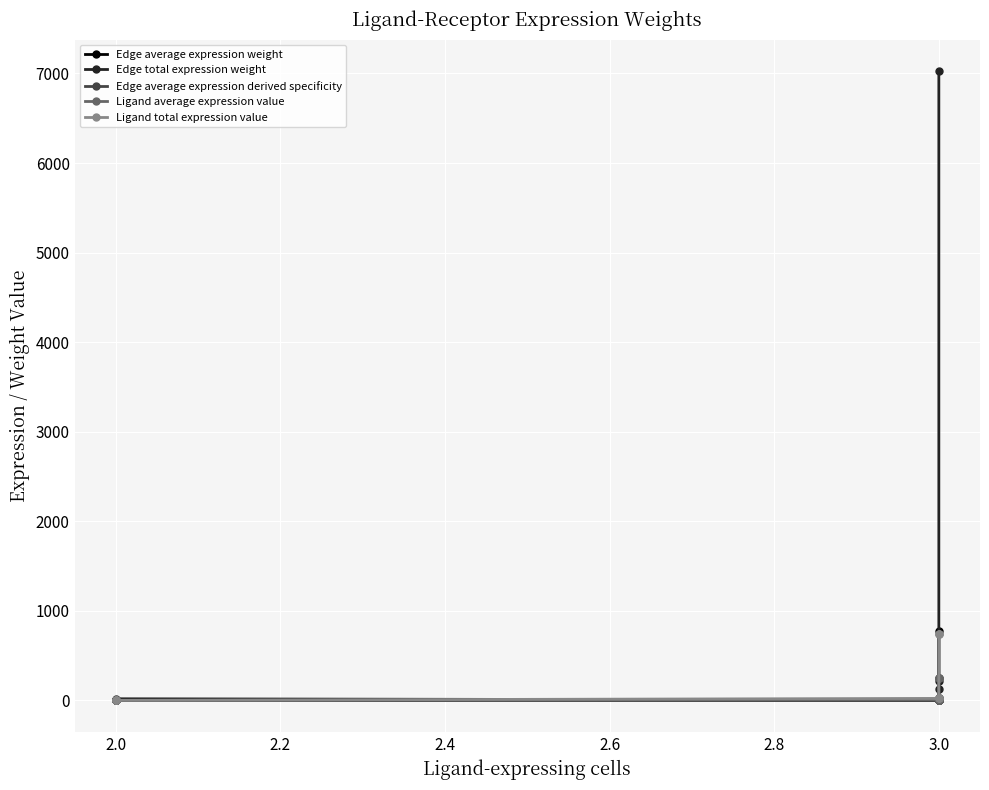

Between 3.0 and 2.0, which is larger?

2.0